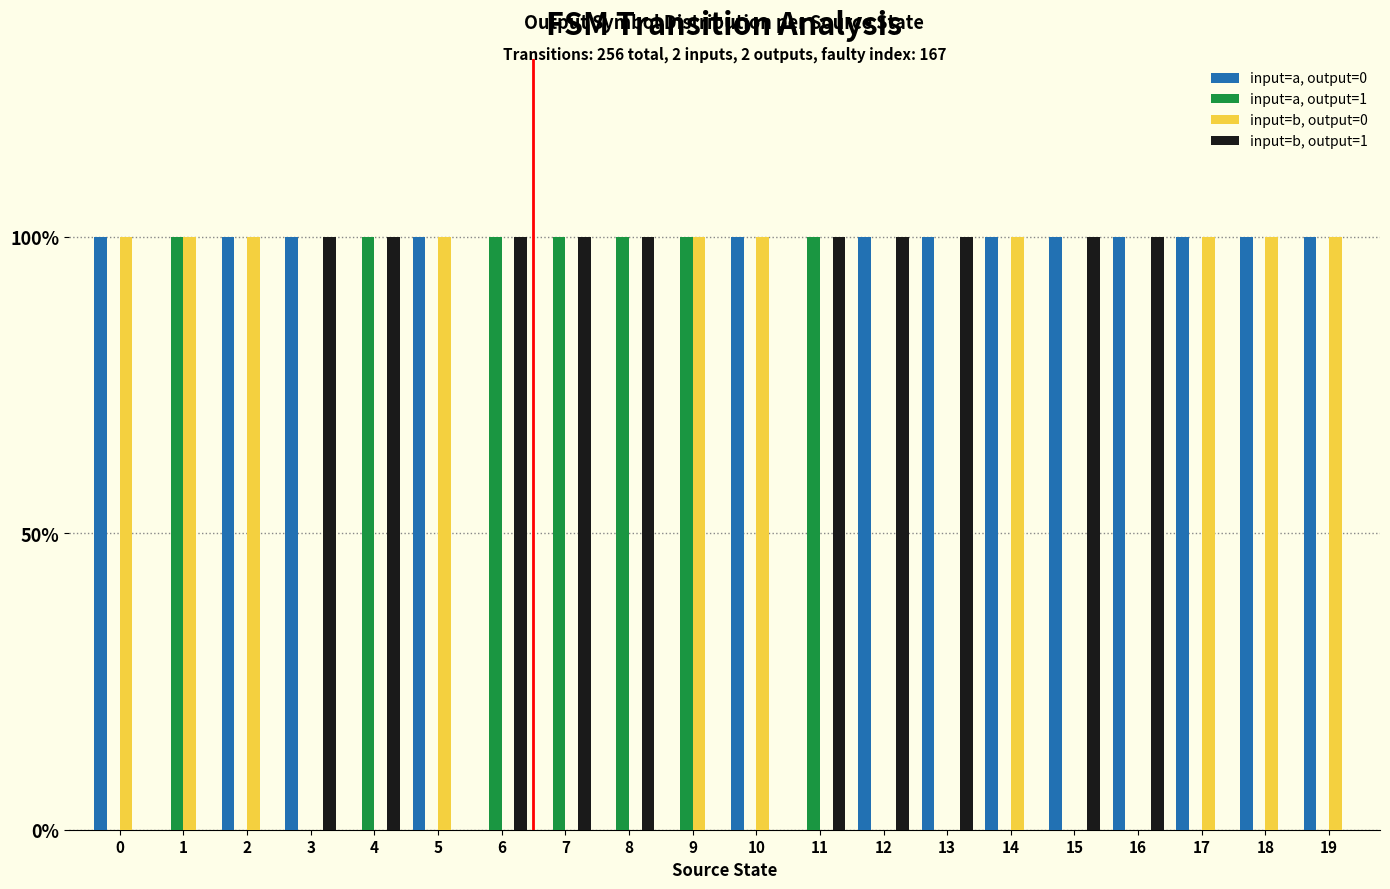

Where is input=b, output=0 nearest to the value 0?

3